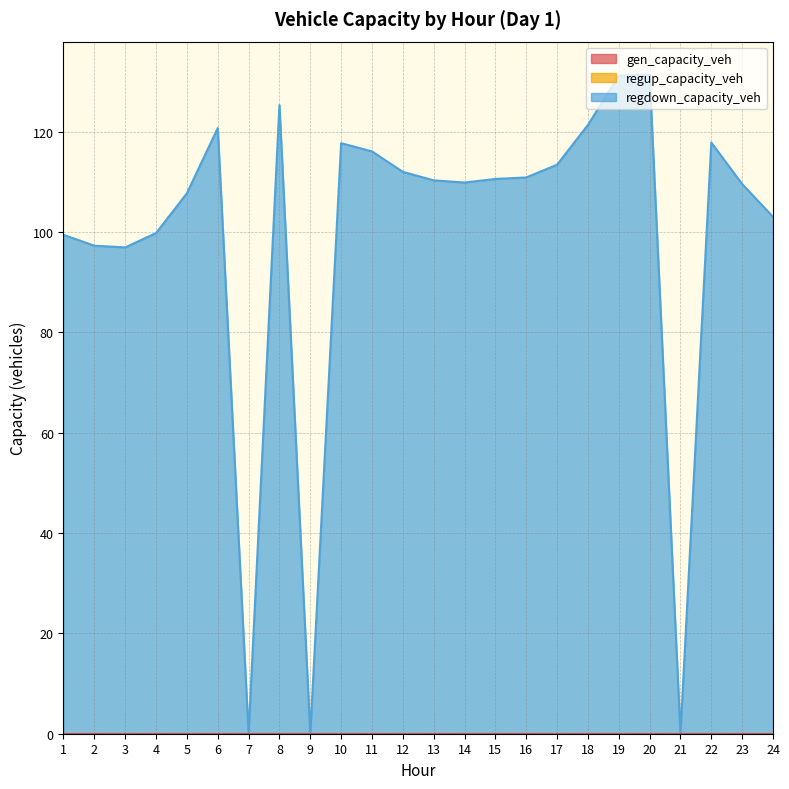

What is the spread (max minus min) of values at 14?

109.9